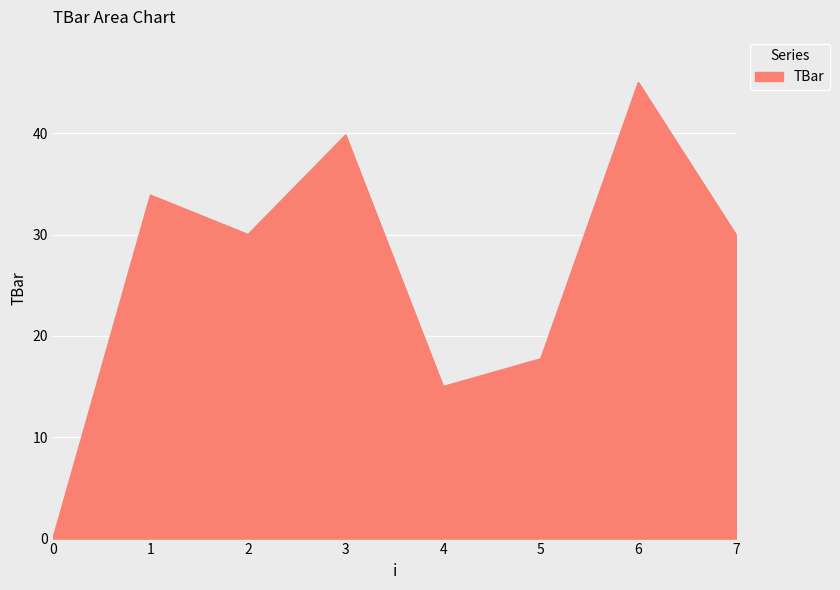

The value at 3 is 39.8. True or false?

True